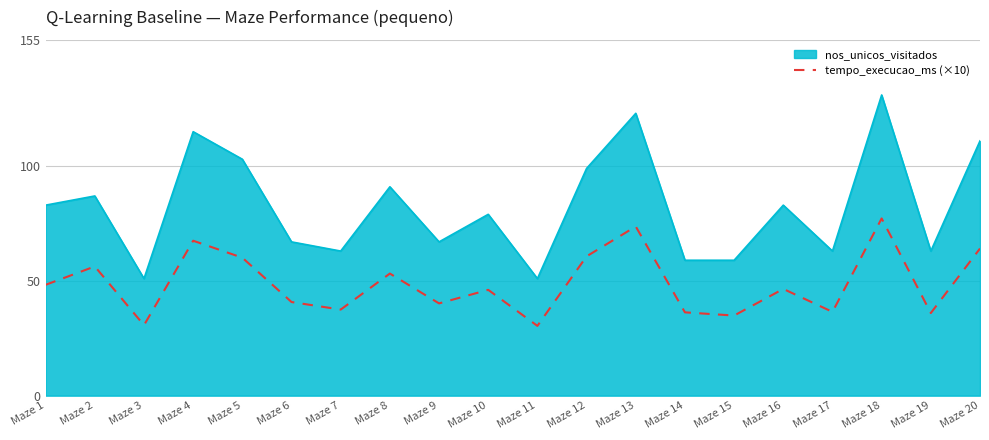

What is the difference between the maximum and minimum values in the tempo_execucao_ms (×10) series?

46.8